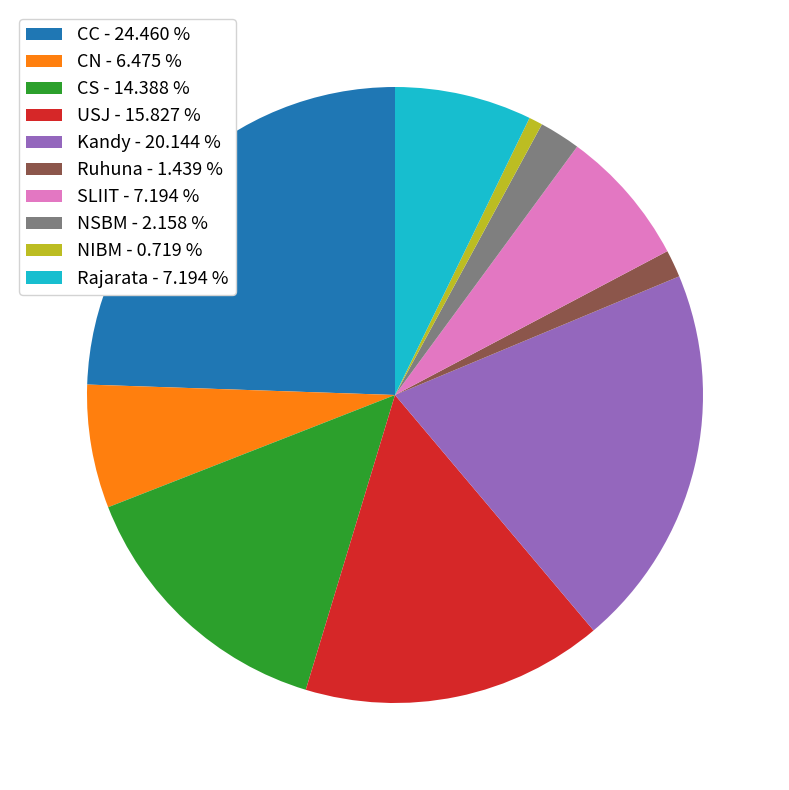

Do Rajarata - 7.194 % and SLIIT - 7.194 % together represent more than half of the pie?

No